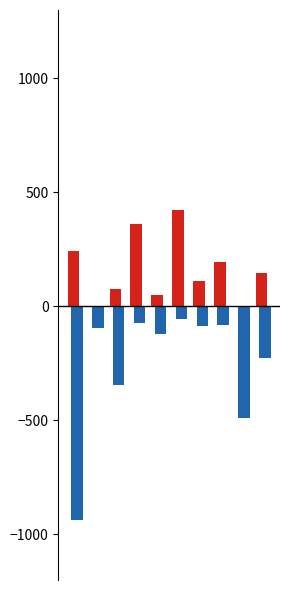

Count the number of data series in this chart.

4